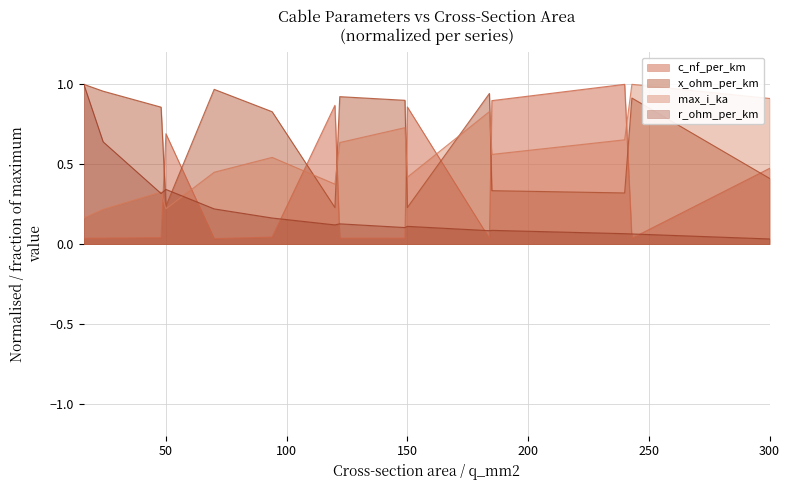

Which category has the highest value across all series?

240